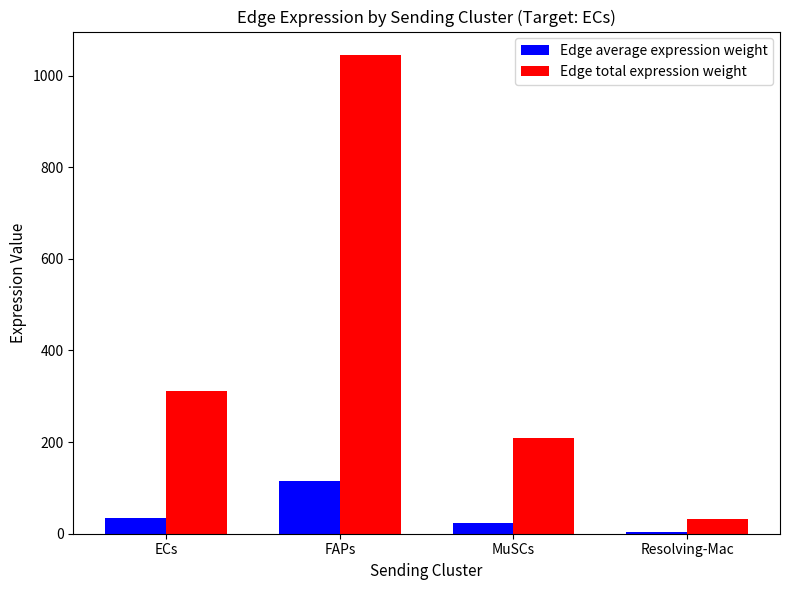

At which label is Edge total expression weight closest to 538?

ECs